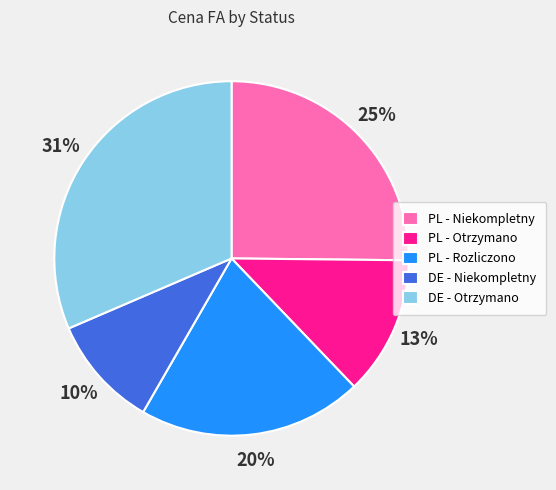

What is the smallest slice in the pie chart?

DE - Niekompletny